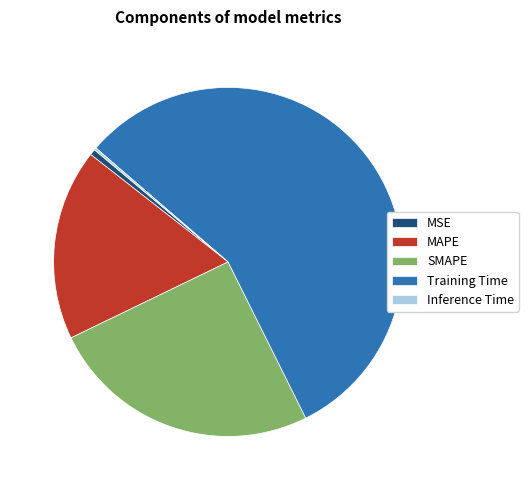

What is the largest slice in the pie chart?

Training Time